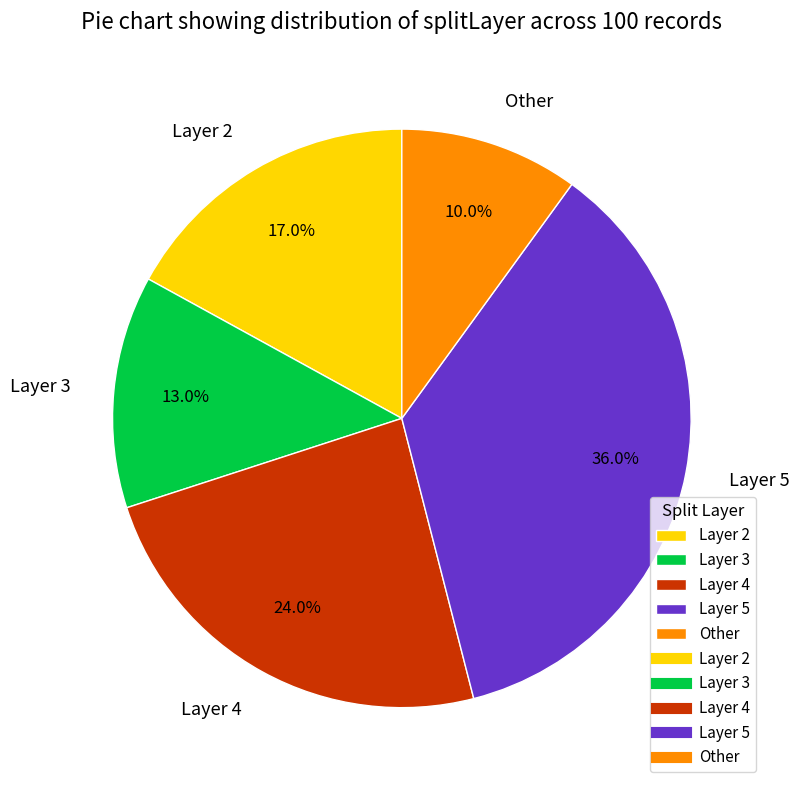

What is the ratio of the value at Layer 4 to the value at Other?

2.4